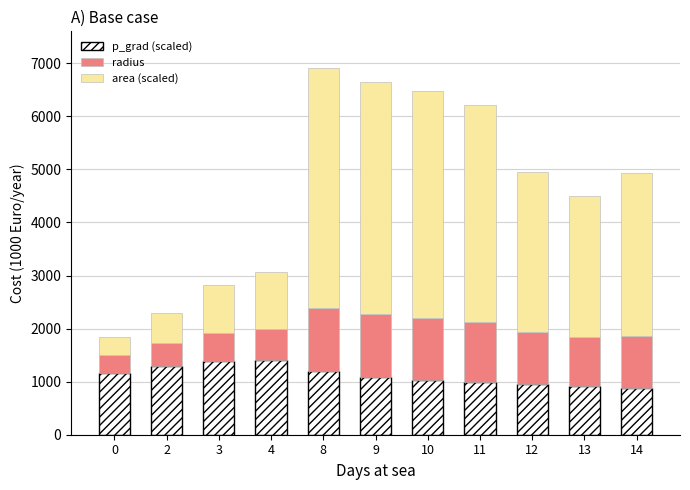

Are the bars grouped side by side (vs. stacked)?

No